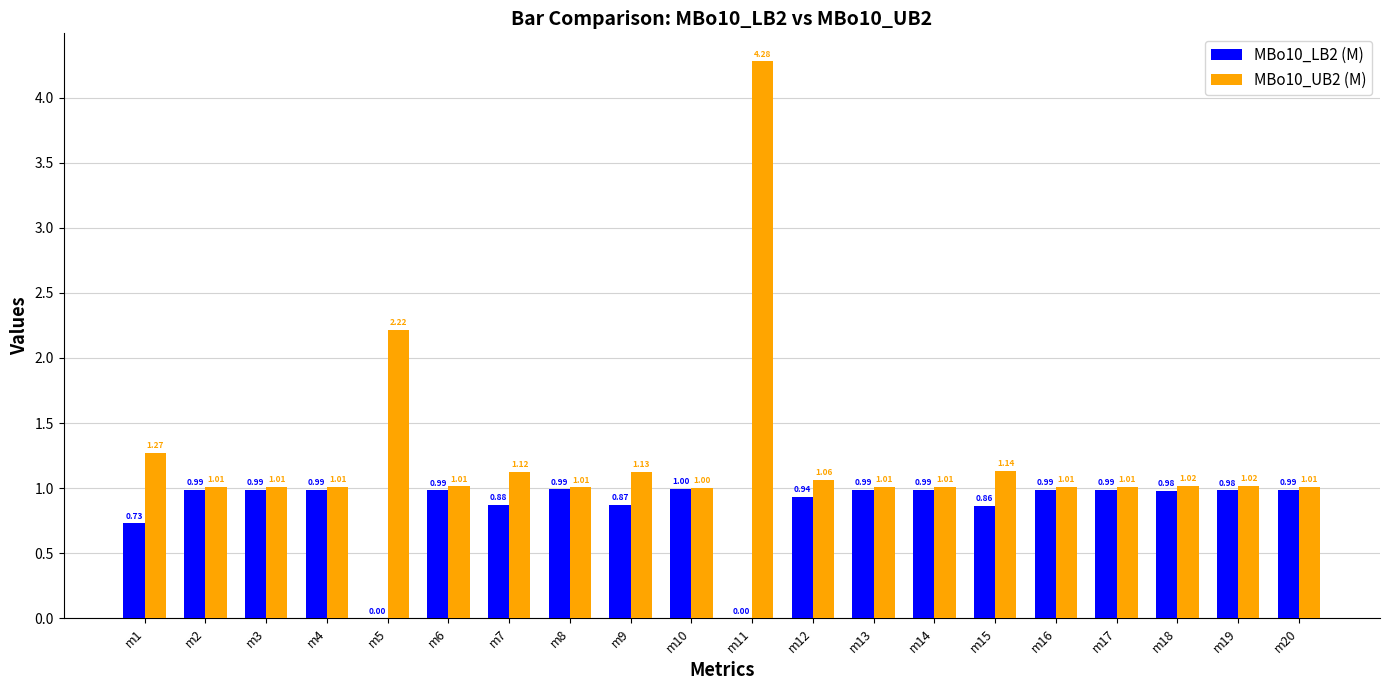

The value of MBo10_UB2 (M) at m3 is 1.0. True or false?

True